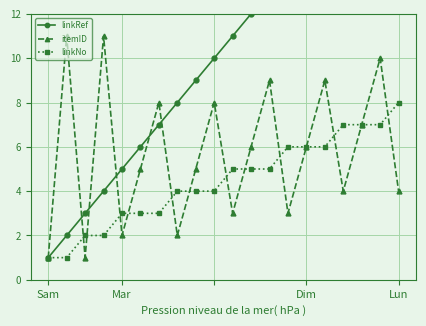

True or false: itemID and linkNo cross at least once.

True